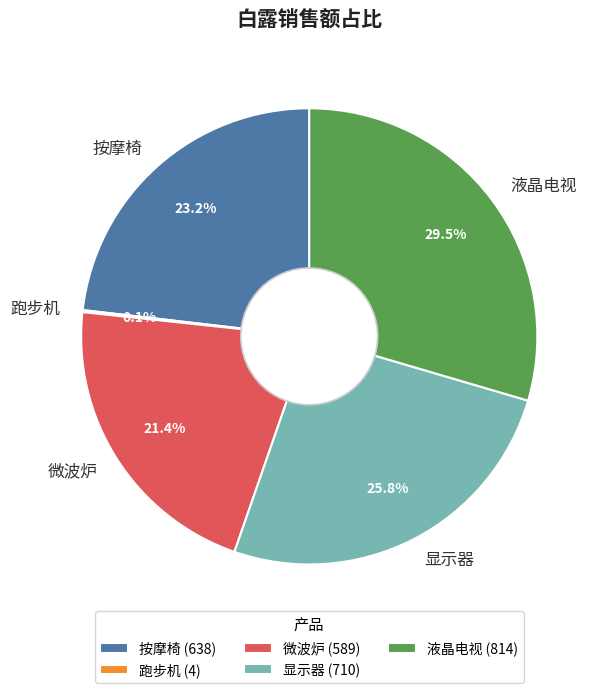

What percentage is NOT represented by 微波炉?

78.6%